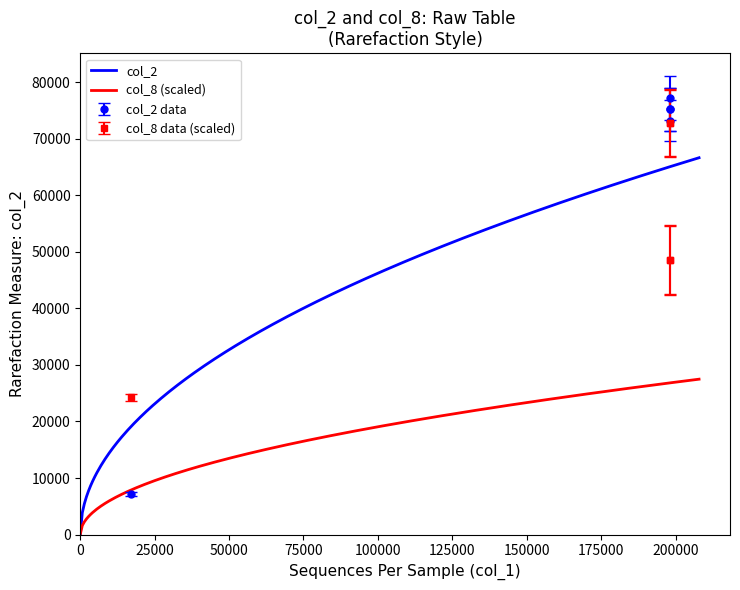

True or false: col_2 and col_8 cross at least once.

False